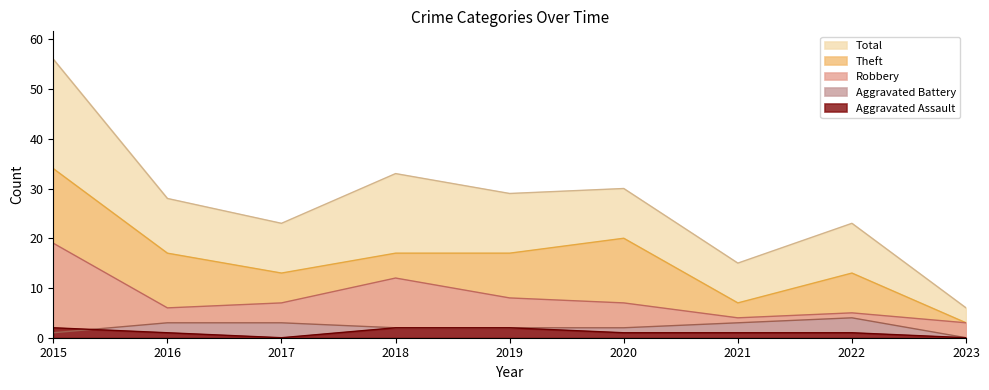

At which category is the sum across all series the highest?

2015